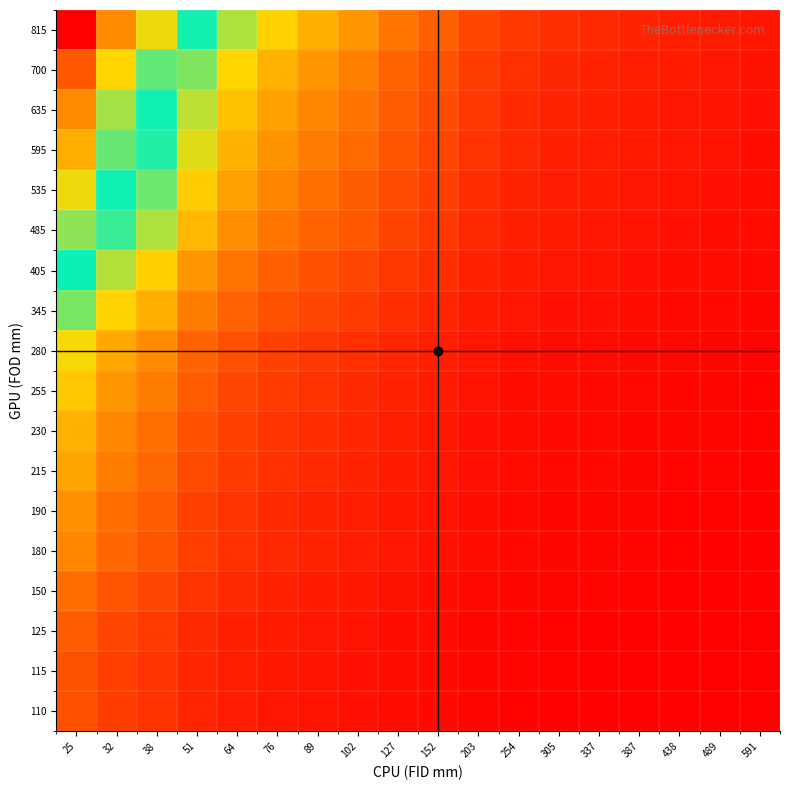

At how many categories does at least one series exceed 12?

5